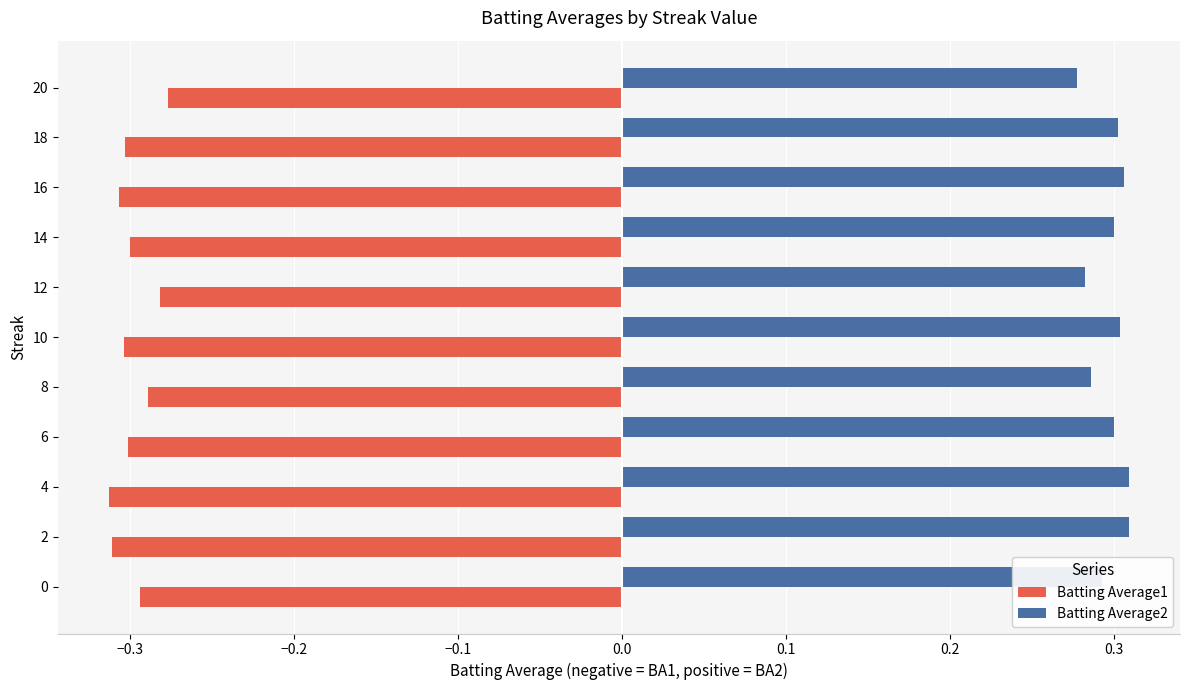

True or false: Batting Average2 has a value of 0.3 at 18.

True